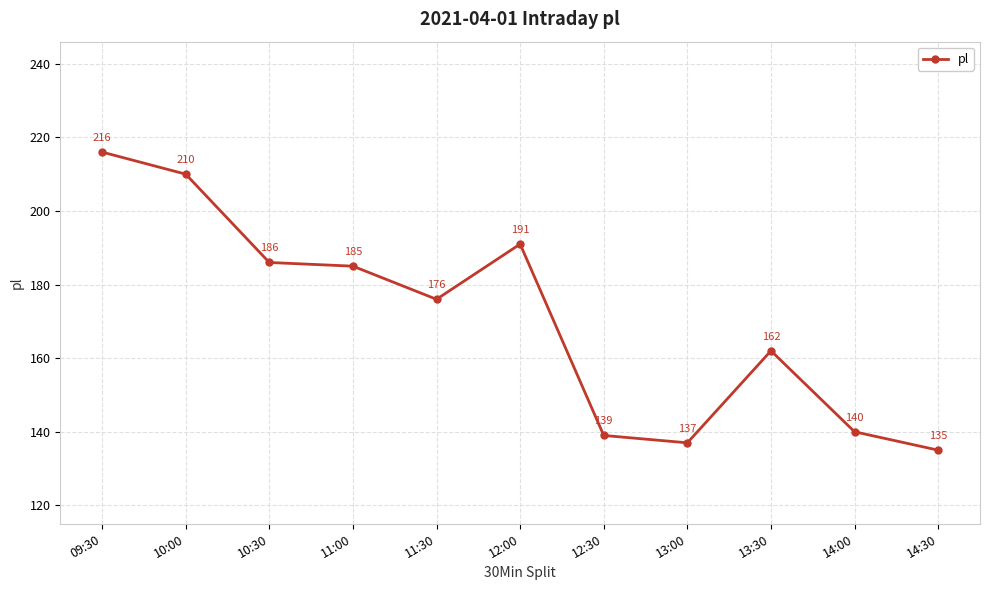

What is the sum of the values at 14:30 and 10:30?

321